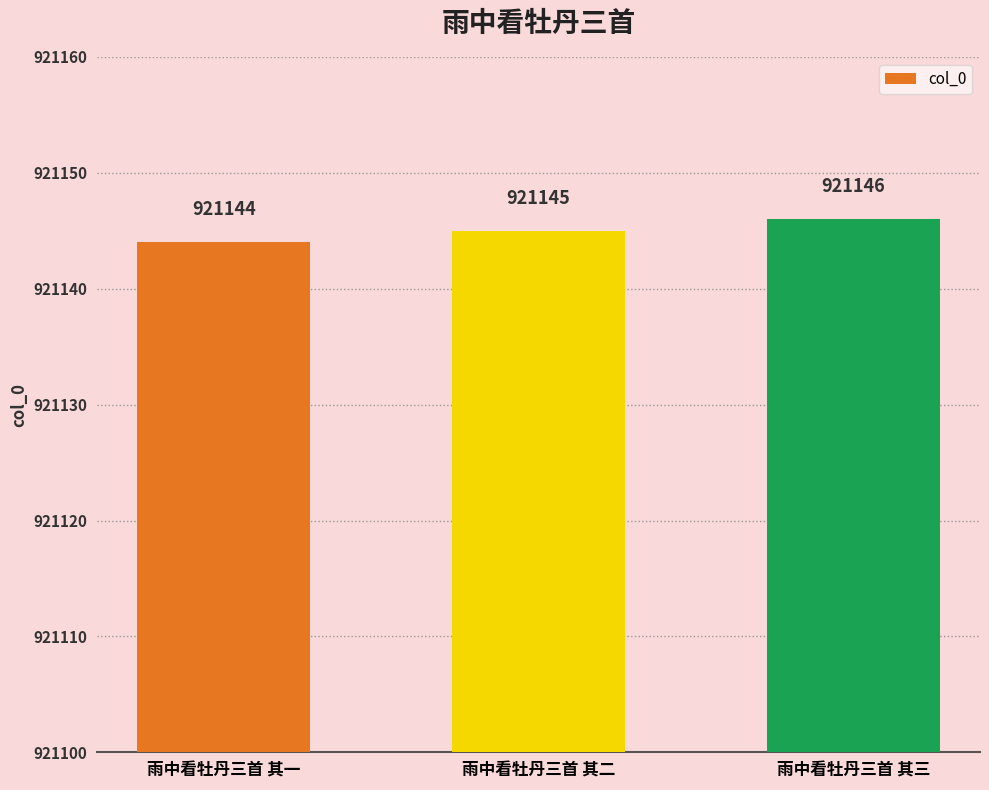

How many bars are there in total?

3